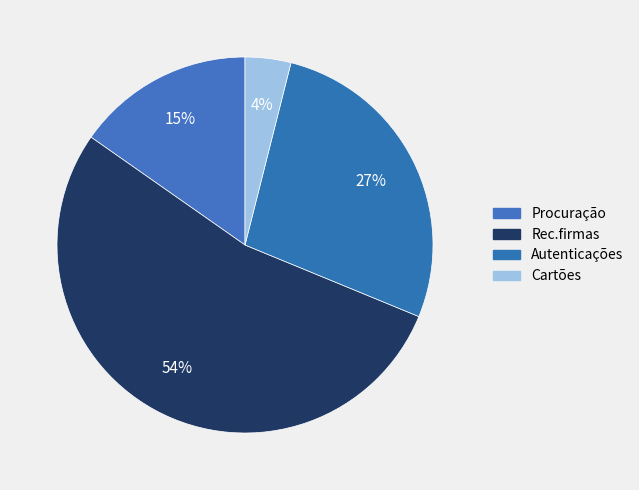

Approximately how many times larger is the value at Procuração compared to Rec.firmas?

0.3